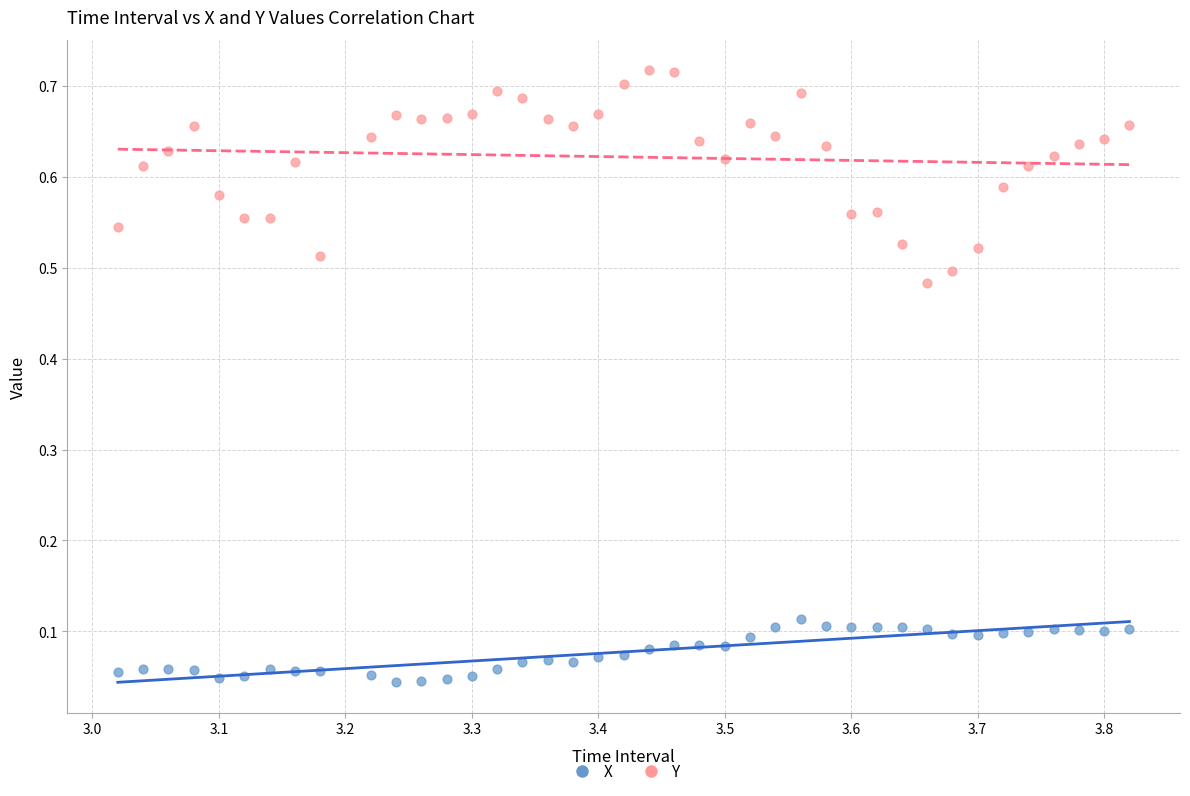

Which series reaches the maximum Y coordinate?

Y